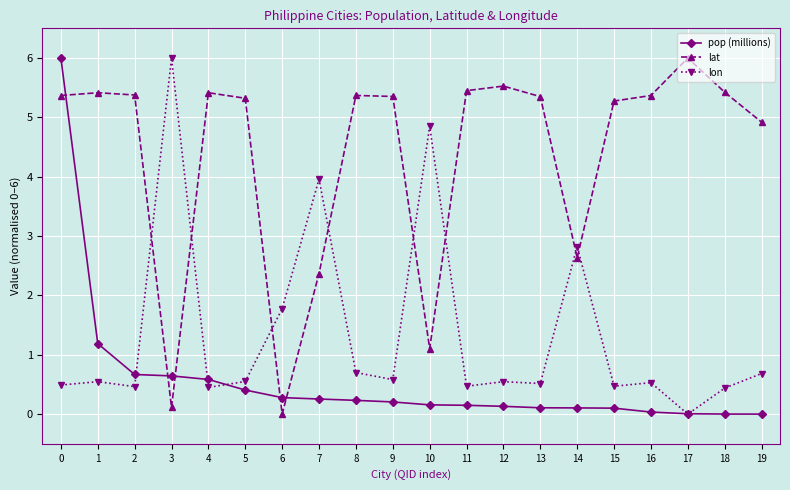

At how many categories does at least one series exceed 1?

20